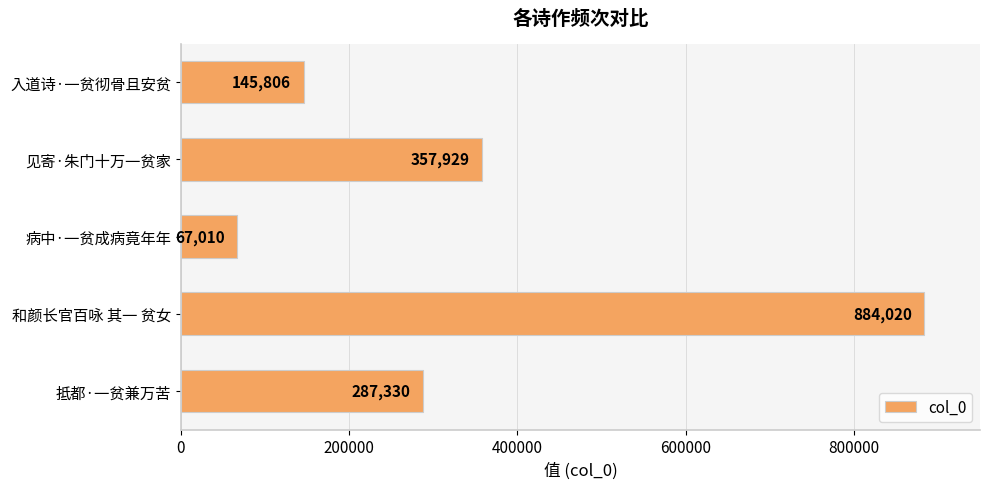

What is the change in value from 抵都·一贫兼万苦 to 病中·一贫成病竟年年?

-220320